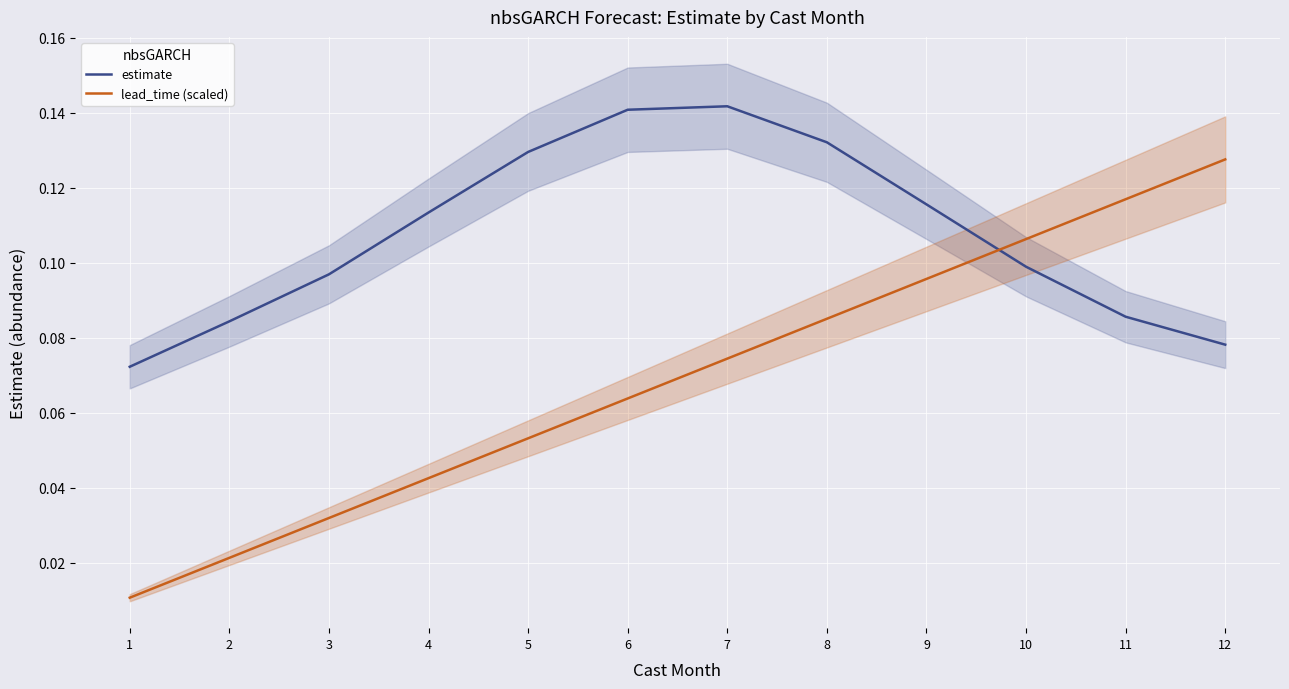

Reading left to right, what are all the values shown in this chart?

estimate: 0.1	0.1	0.1	0.1	0.1	0.1	0.1	0.1	0.1	0.1	0.1	0.1
lead_time (scaled): 0.0	0.0	0.0	0.0	0.1	0.1	0.1	0.1	0.1	0.1	0.1	0.1